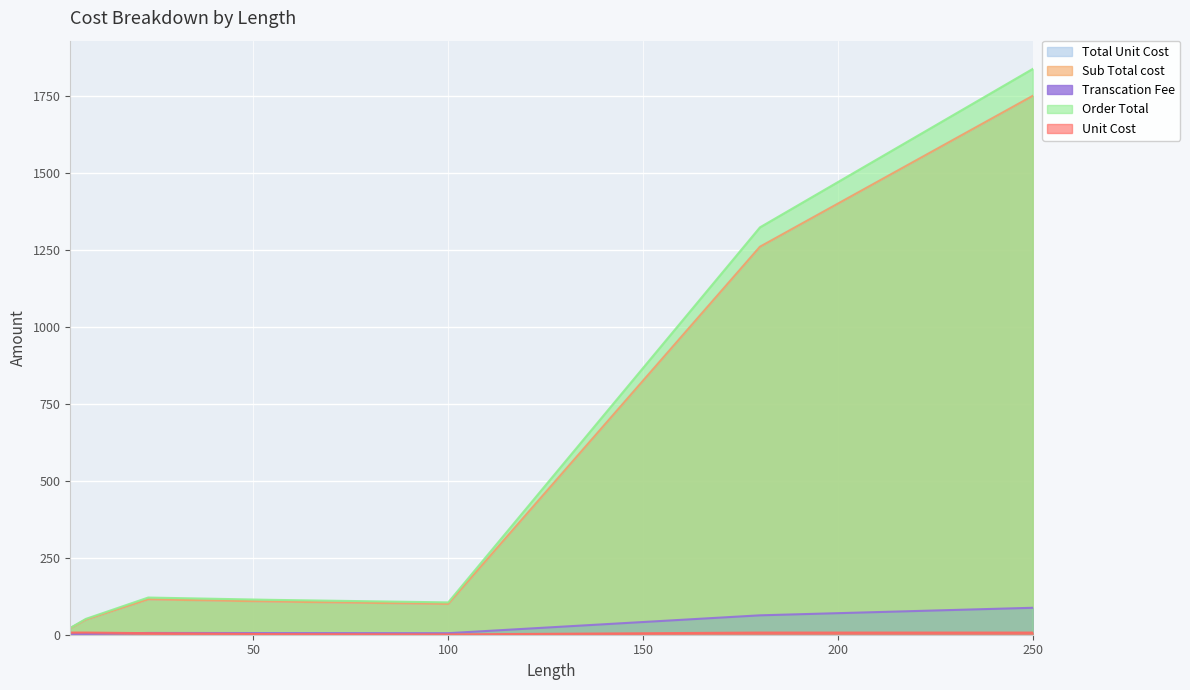

True or false: Transcation Fee and Unit Cost cross at least once.

False